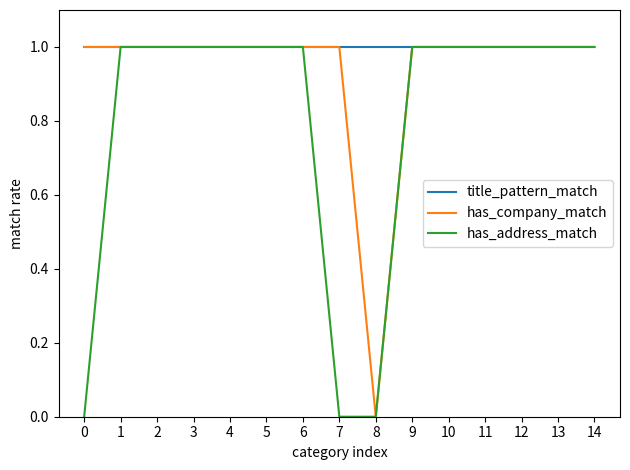

What value does the title_pattern_match series have at 3?

1